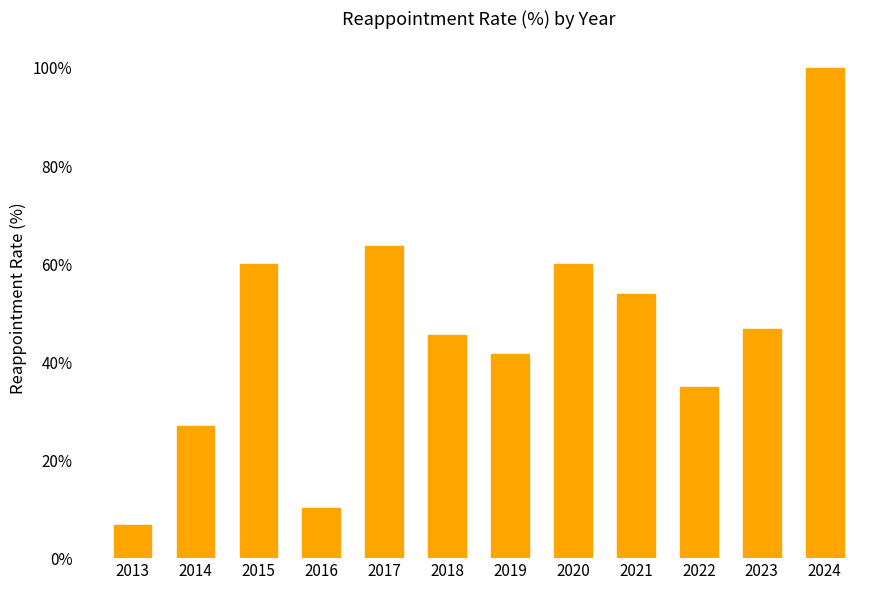

What is the change in value from 2017 to 2018?

-18.2